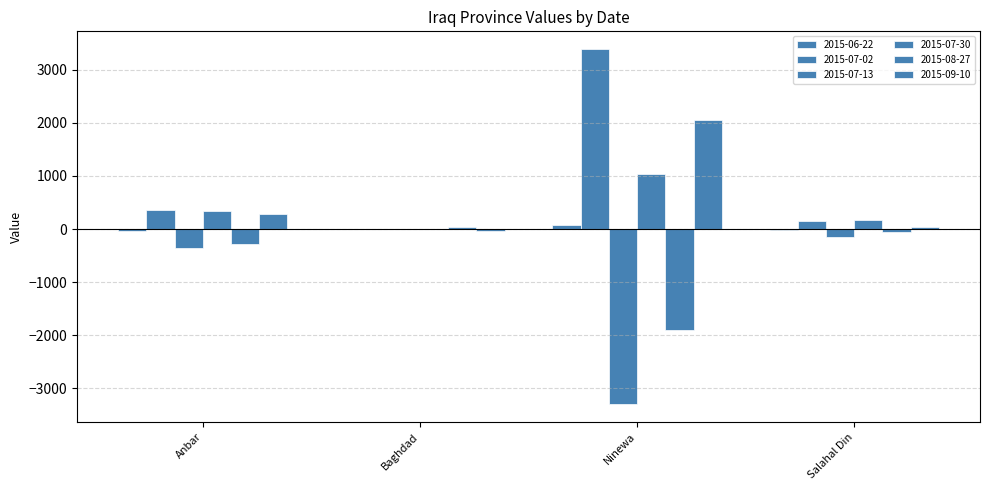

How many categories are shown in the chart?

4